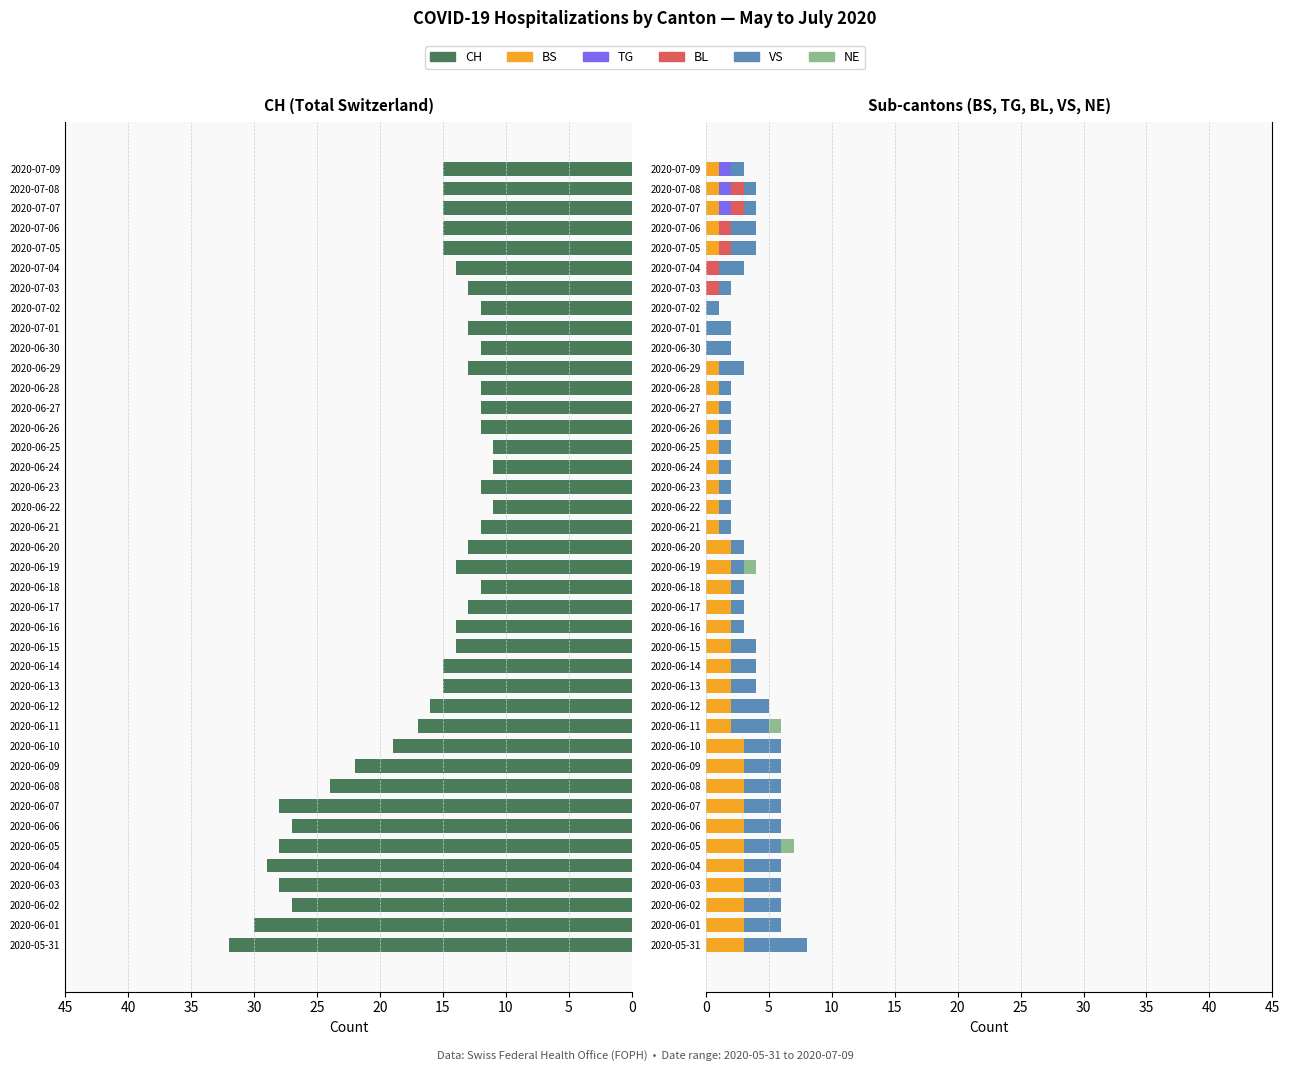

At how many categories does at least one series exceed 28?

3